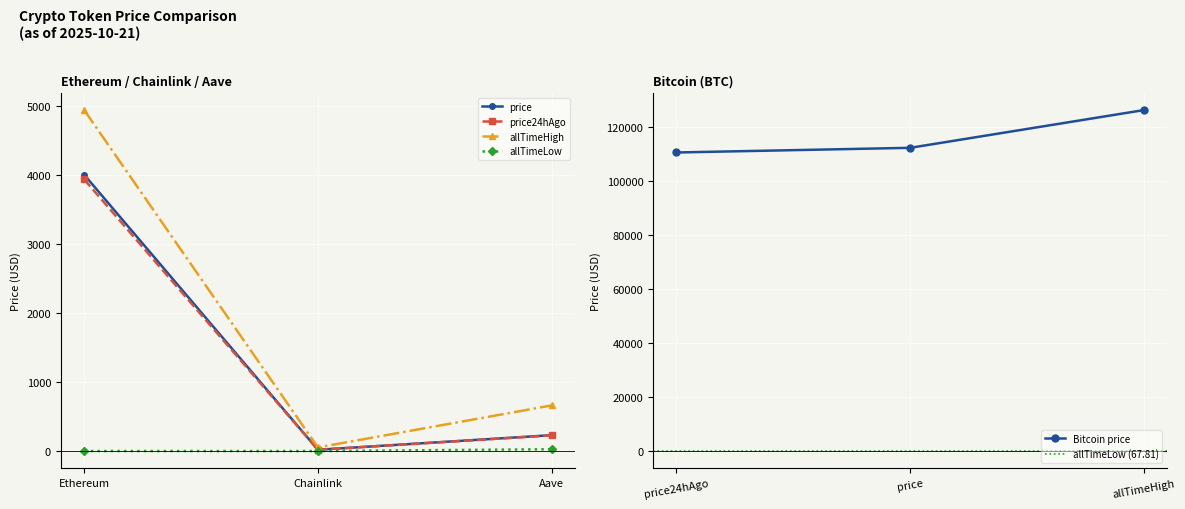

Reading left to right, list all the values displayed in this chart.

price: 112134.0	4008.1	18.2	230.2
price24hAgo: 110411.0	3940.1	18.7	226.5
allTimeHigh: 126080.0	4946.1	52.7	661.7
allTimeLow: 67.8	0.4	0.1	26.0